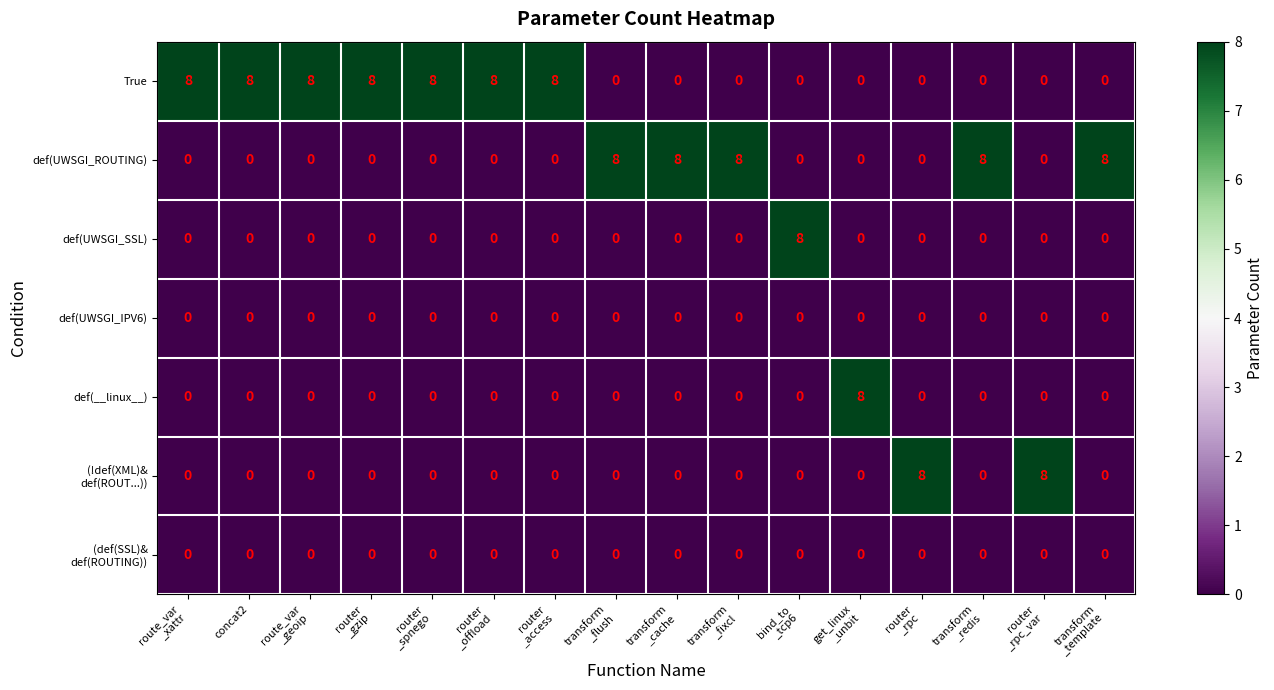

What is the greatest value displayed?

8